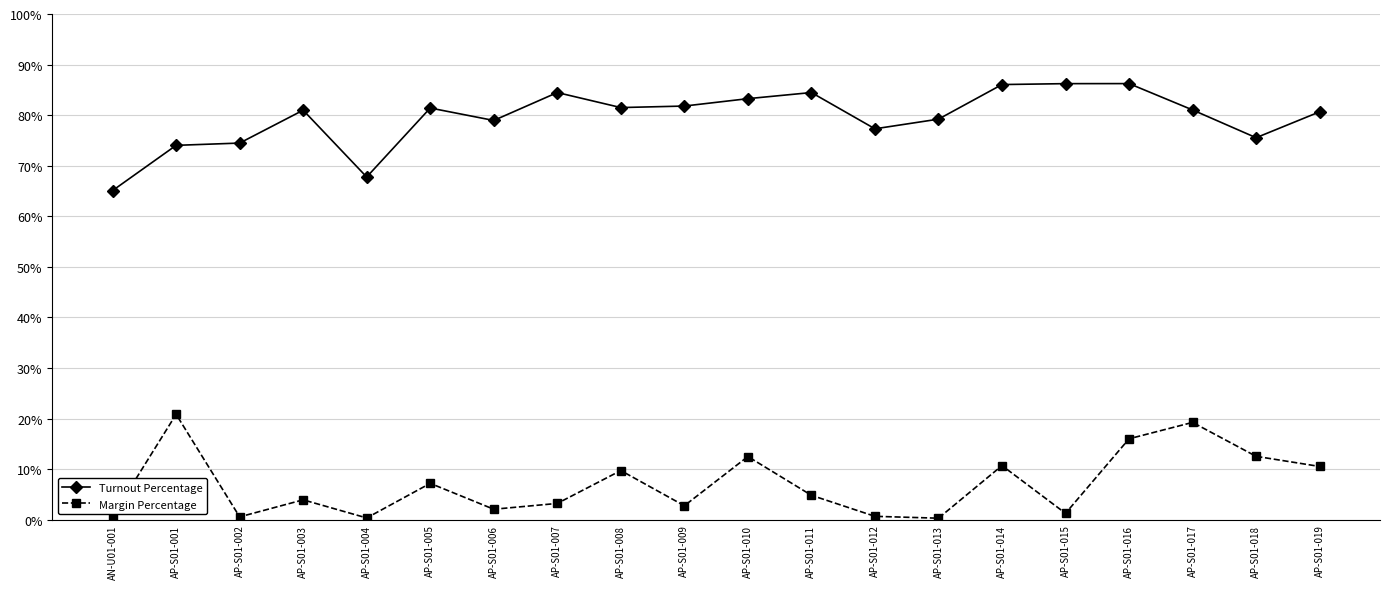

Which series has the largest total across all categories?

Turnout Percentage